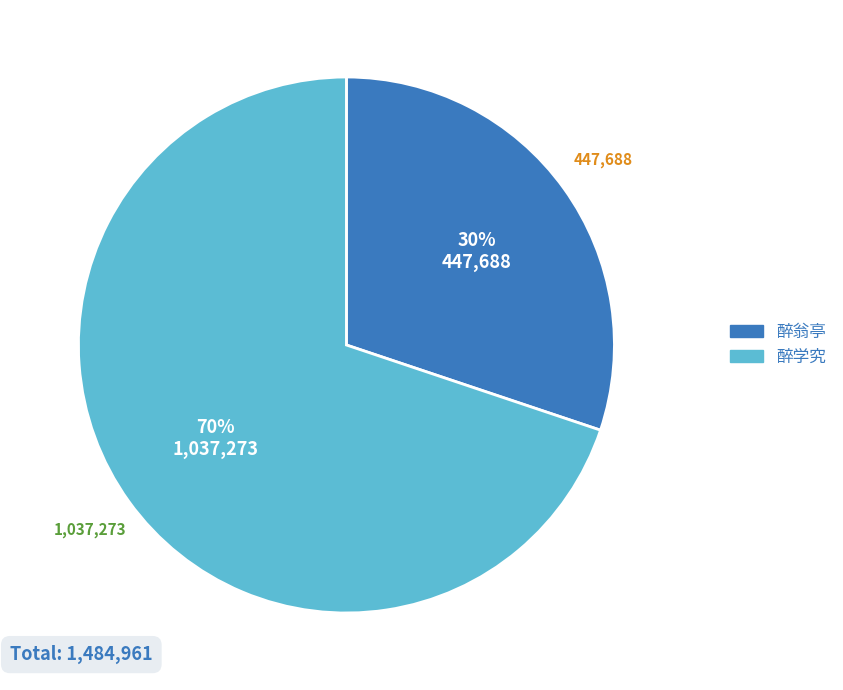

To the nearest percent, what is the average slice percentage?

50%